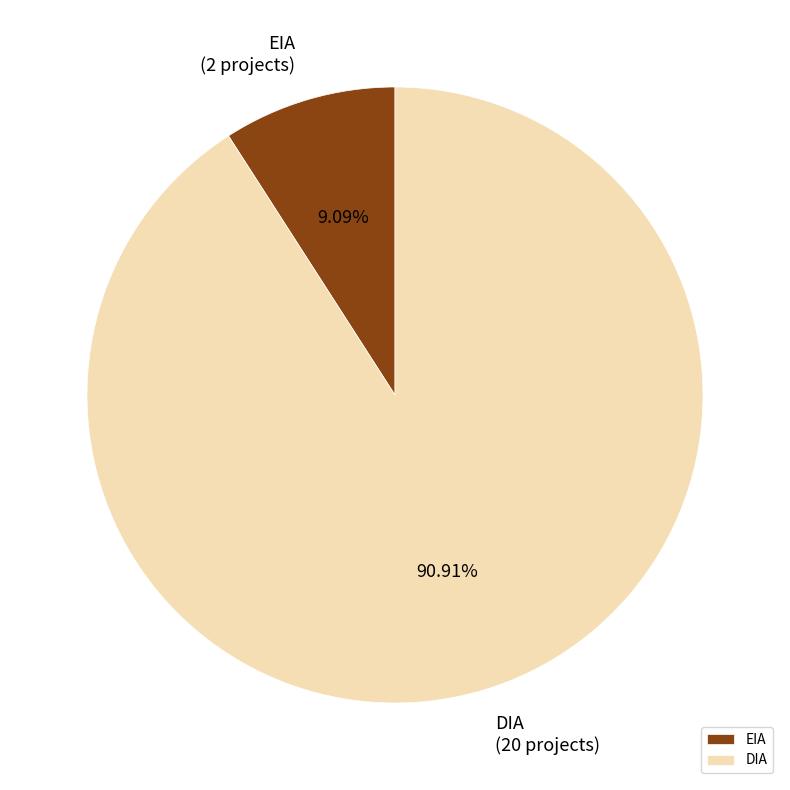

To the nearest percent, what portion does DIA represent?

91%